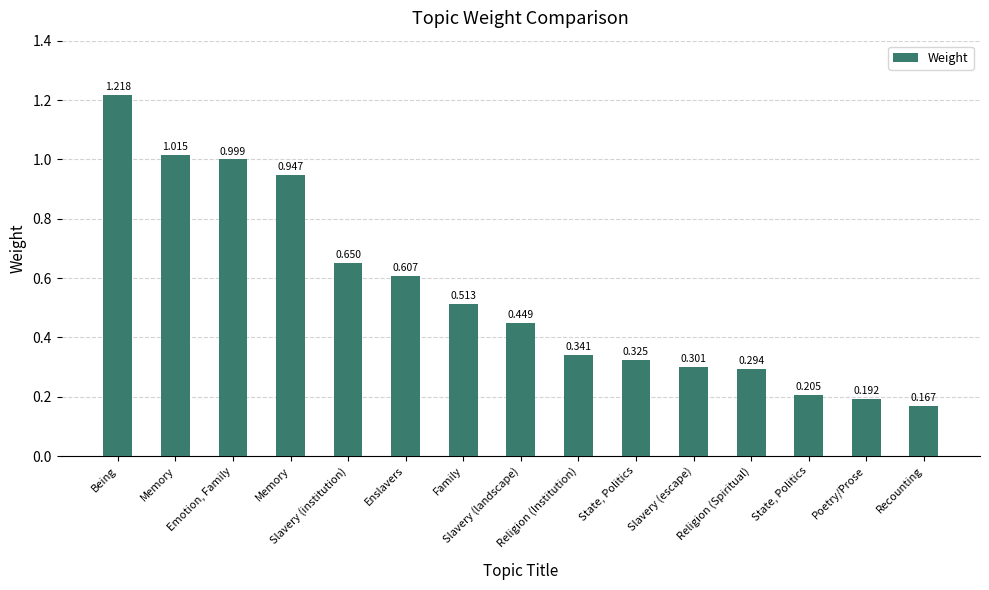

How many bars are there in total?

15